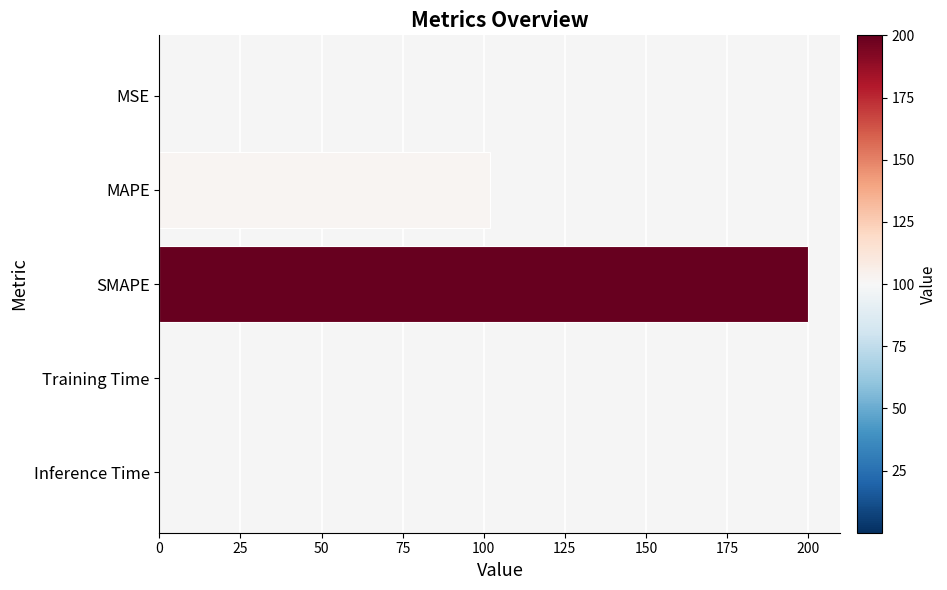

Which category has the highest value across all series?

SMAPE